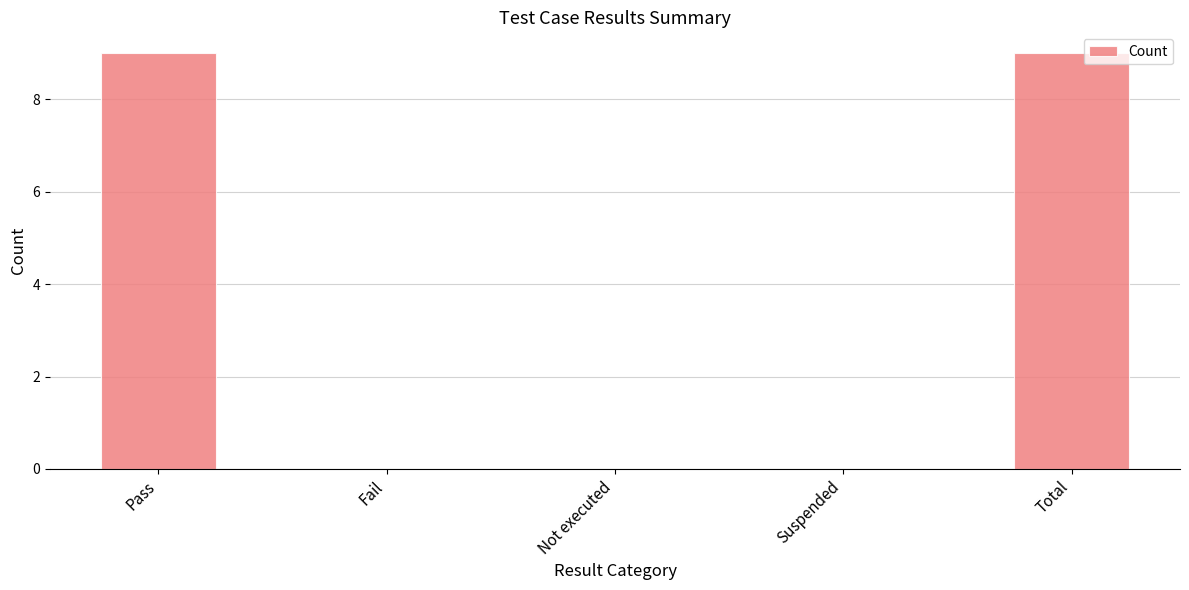

What is the approximate value at Pass?

9